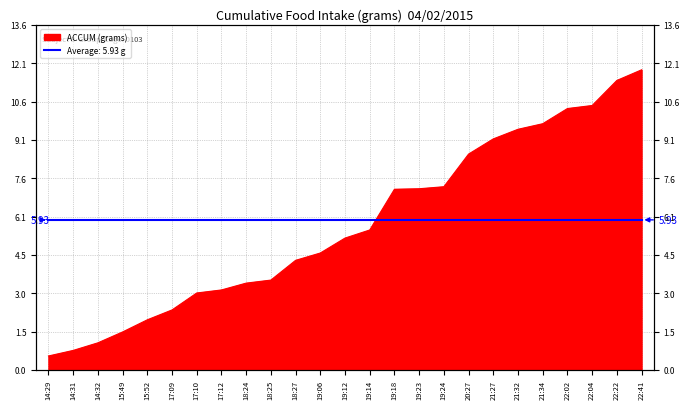

Where does the data first go above 5?

19:12